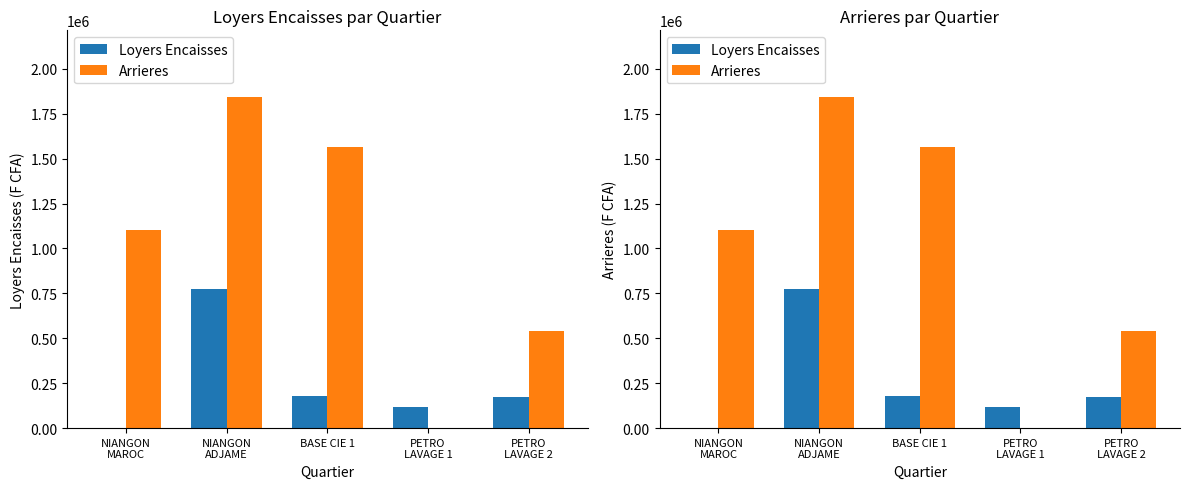

The Loyers Encaisses series shows 180000 at BASE CIE 1. True or false?

True